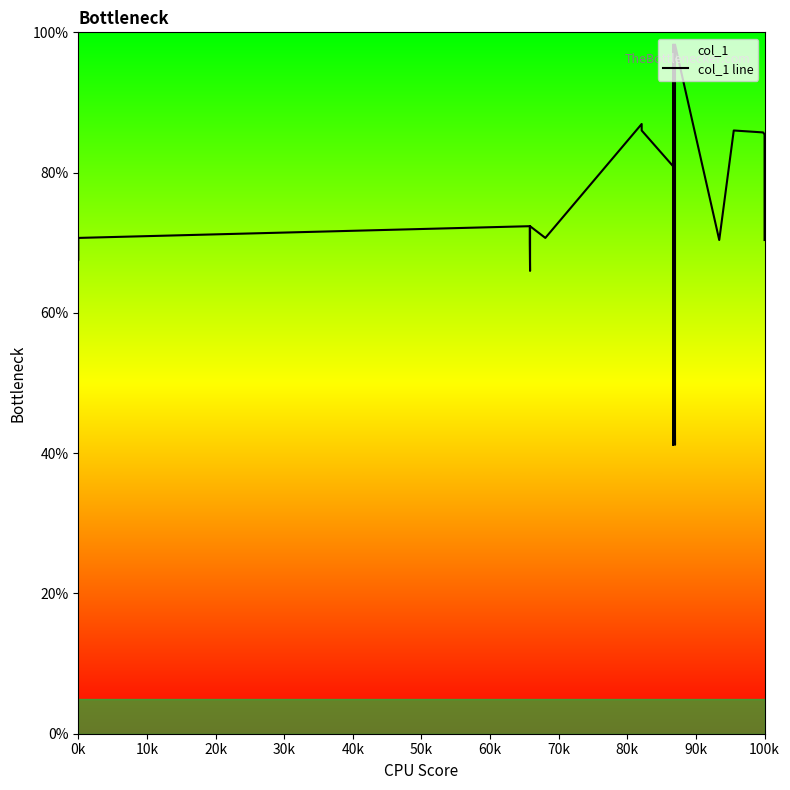

Does the chart display data point markers on the line(s)?

No